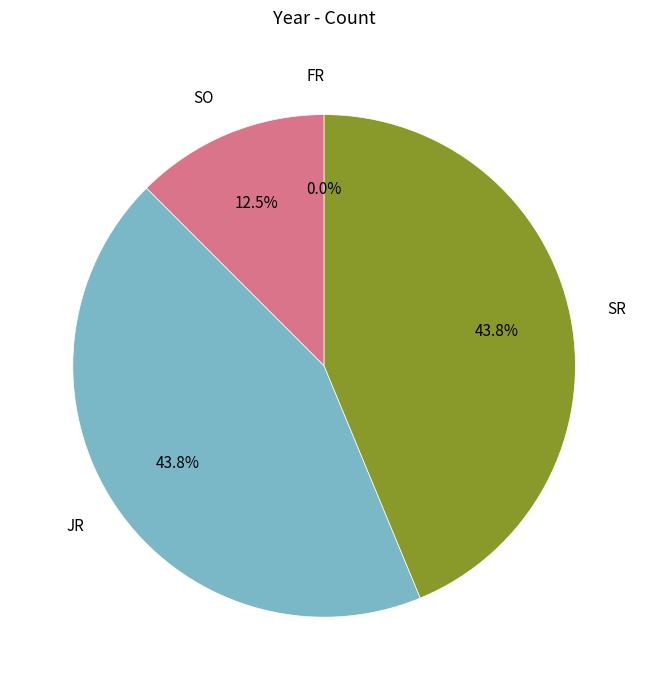

What is the largest slice in the pie chart?

JR